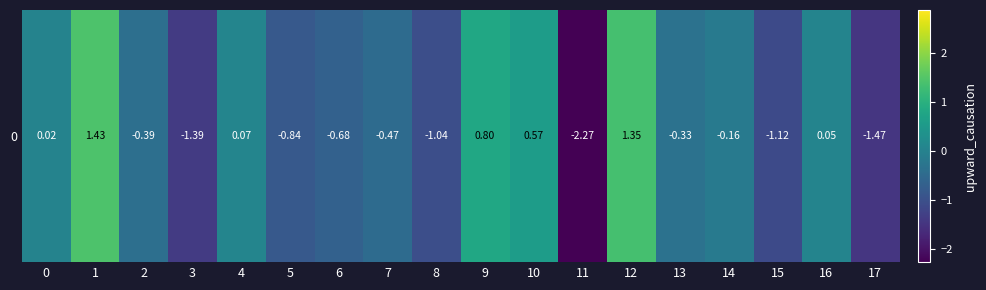

What is the change in value from 8 to 13?

+0.7